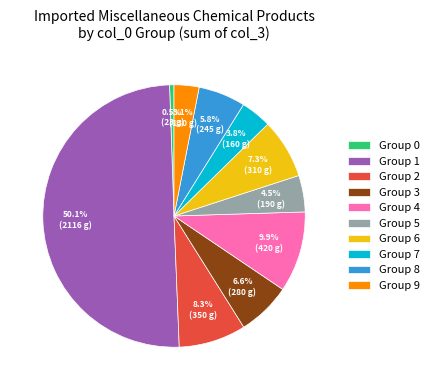

Rank the categories by value from lowest to highest.

Group 0, Group 9, Group 7, Group 5, Group 8, Group 3, Group 6, Group 2, Group 4, Group 1